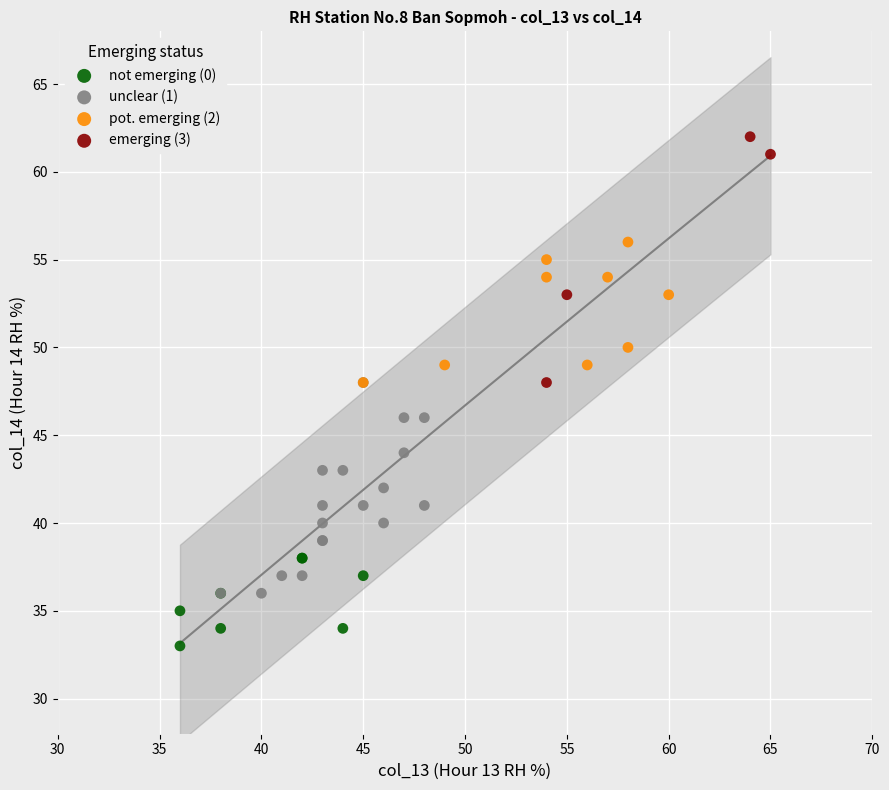

Which series contains the highest Y value?

emerging (3)